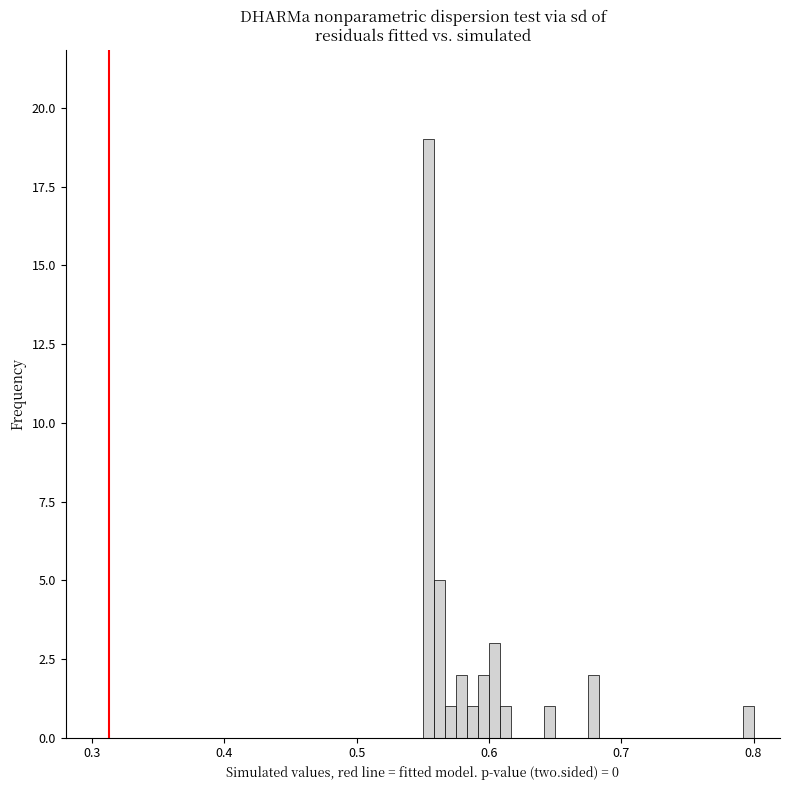

Around what value on the x-axis is the tallest bar? Give the approximate position of its centre, as read against the axis.

0.55